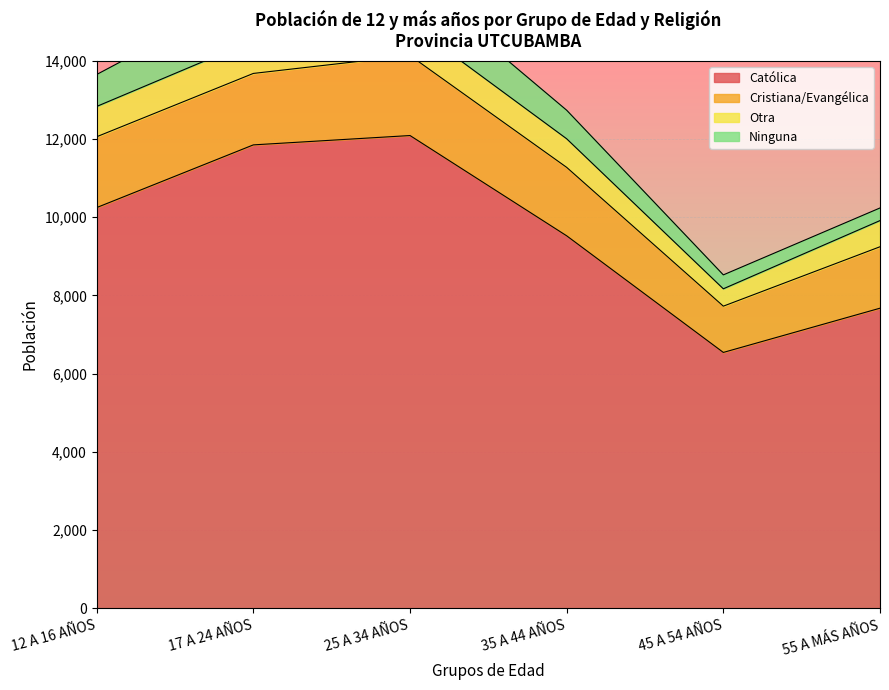

Reading left to right, extract all data points from this chart.

Católica: 10247	11850	12089	9525	6543	7674
Cristiana/Evangélica: 1811	1827	2046	1750	1183	1571
Otra: 775	844	820	731	444	669
Ninguna: 817	1253	1155	730	356	323